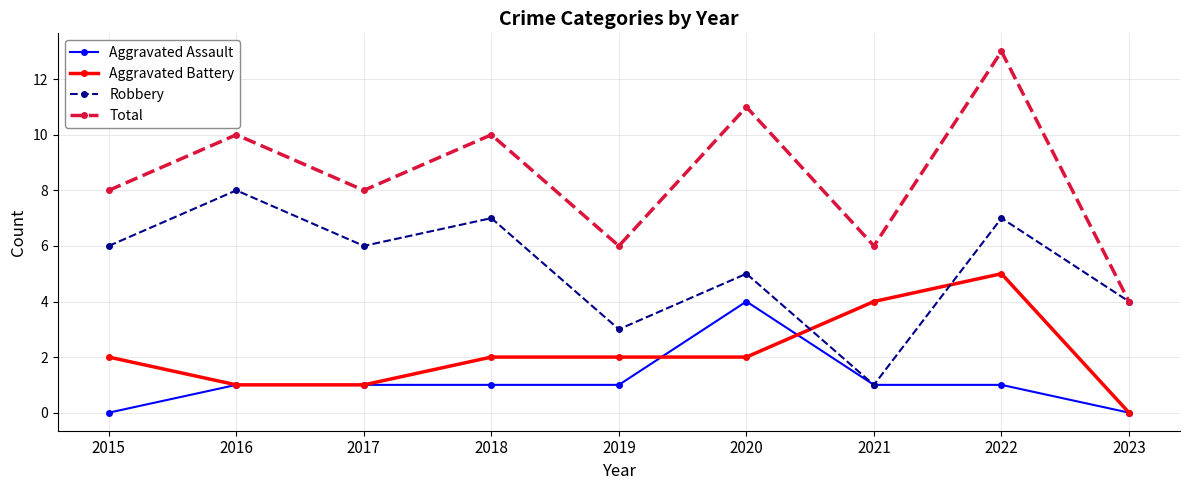

How many Aggravated Battery values are between 1 and 2?

6